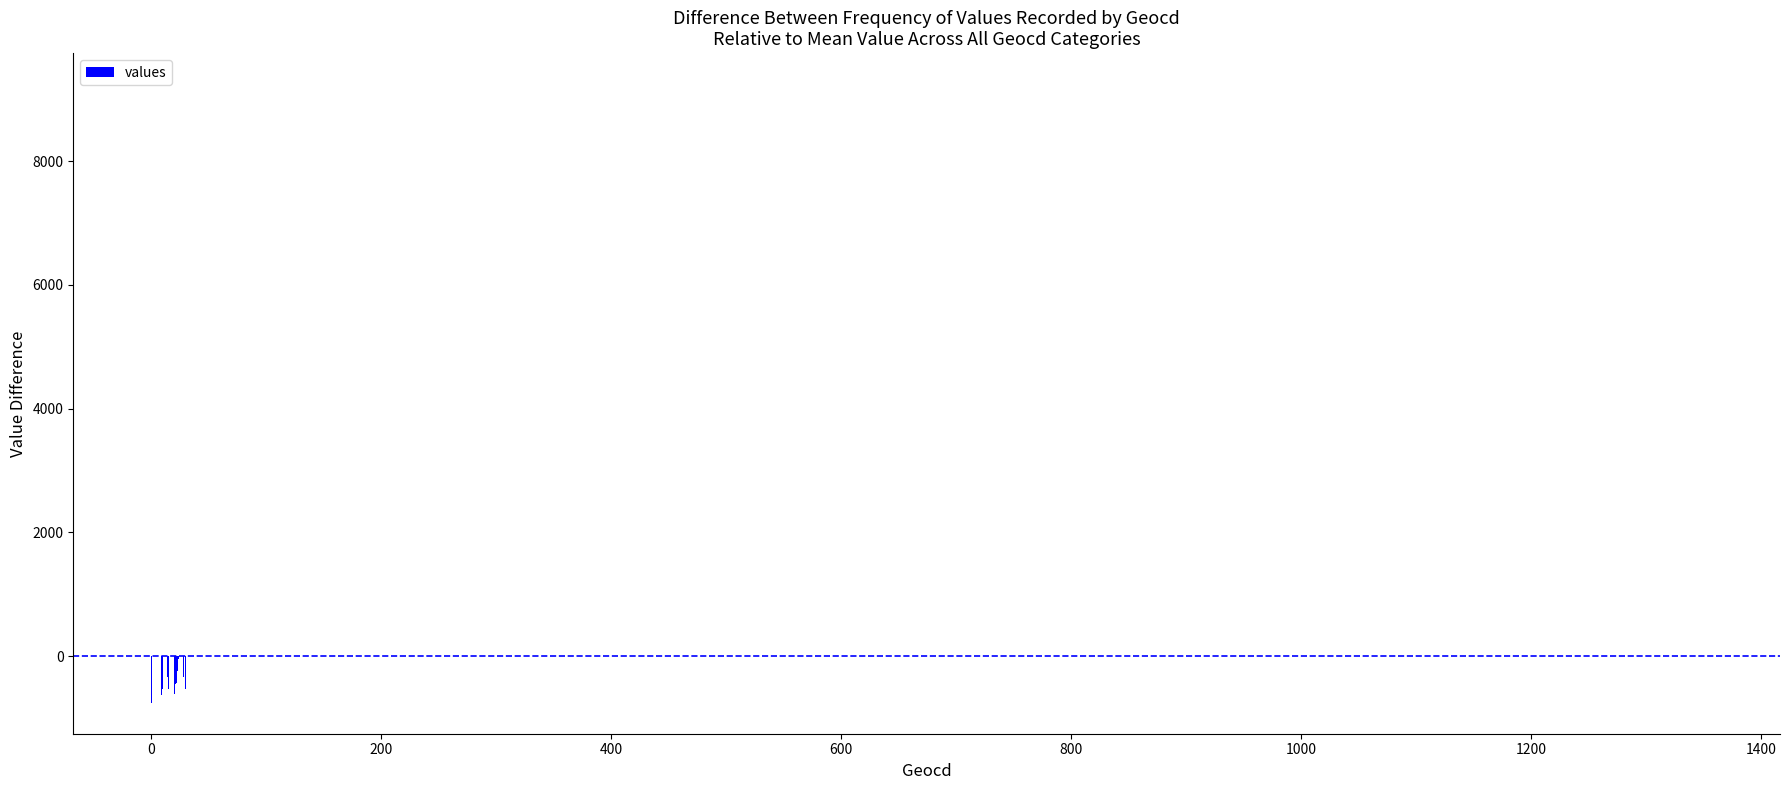

What is the value of the 20th bar from the left?

9246.4